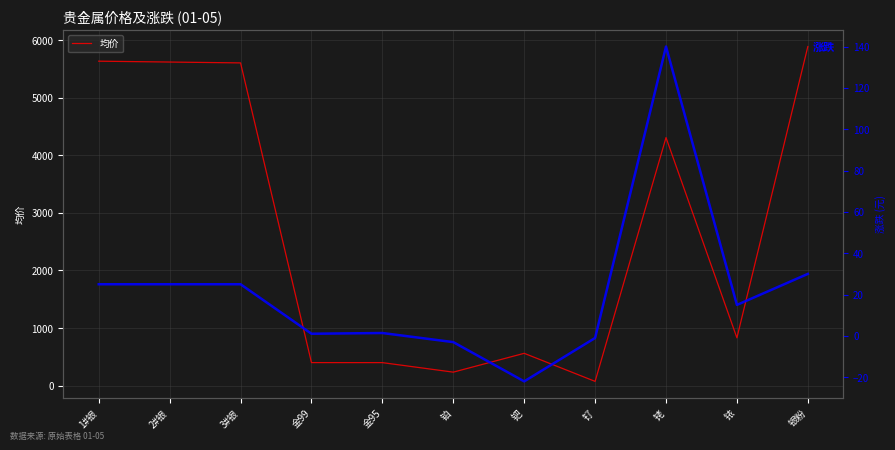

At how many categories does at least one series exceed 4516?

4